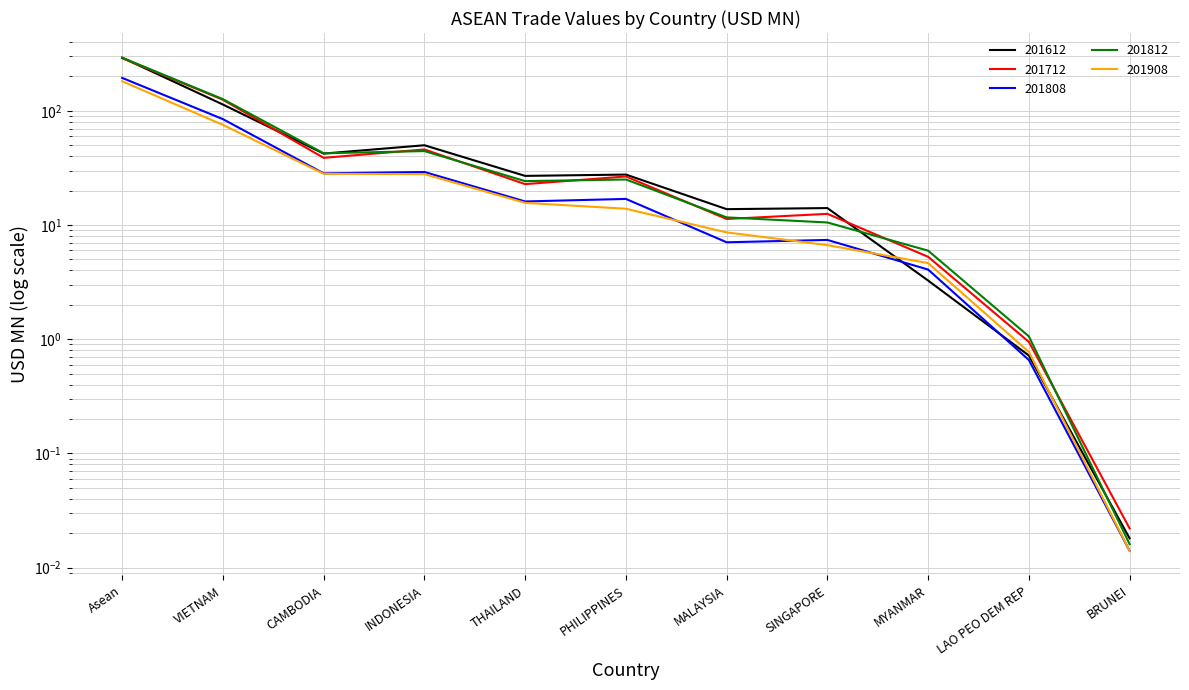

What position from the left is VIETNAM?

2